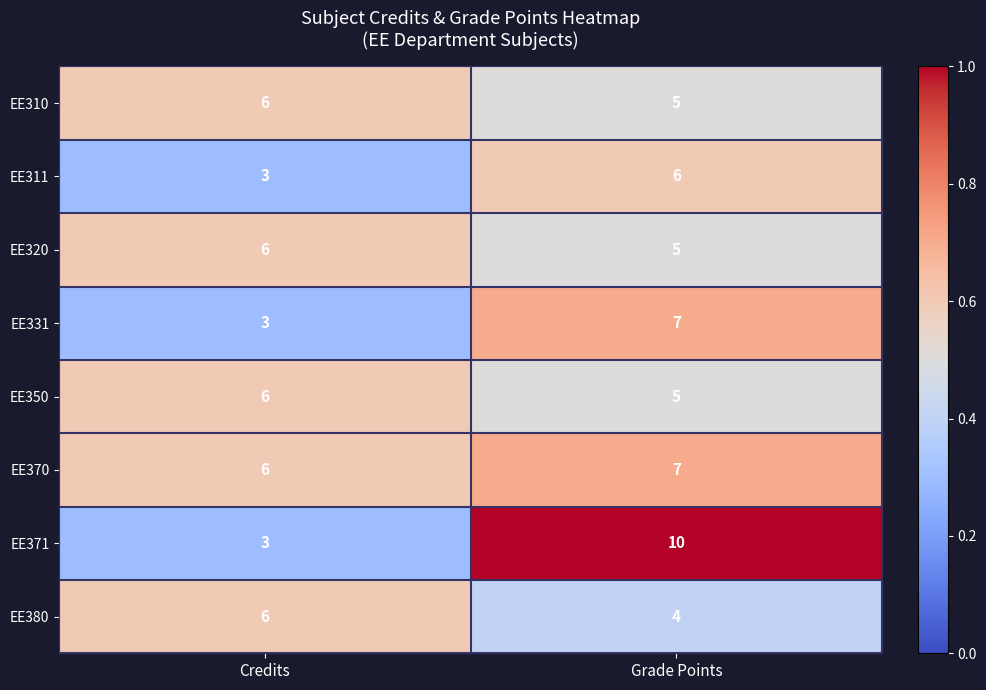

At which label is EE320 closest to 5?

Grade Points